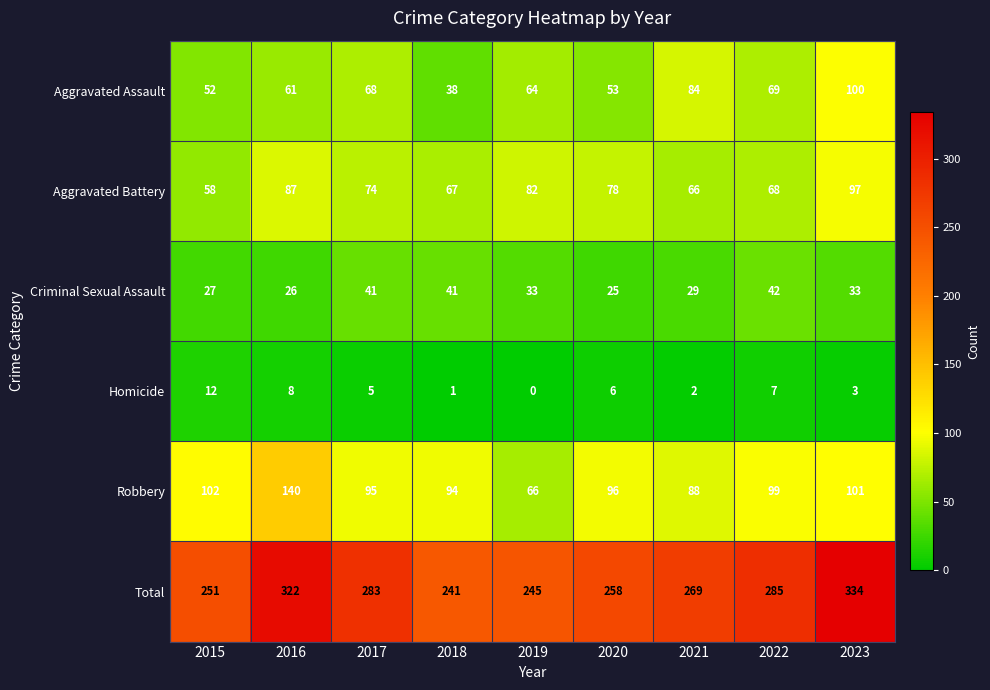

The value of Aggravated Battery at 2023 is 51. True or false?

False